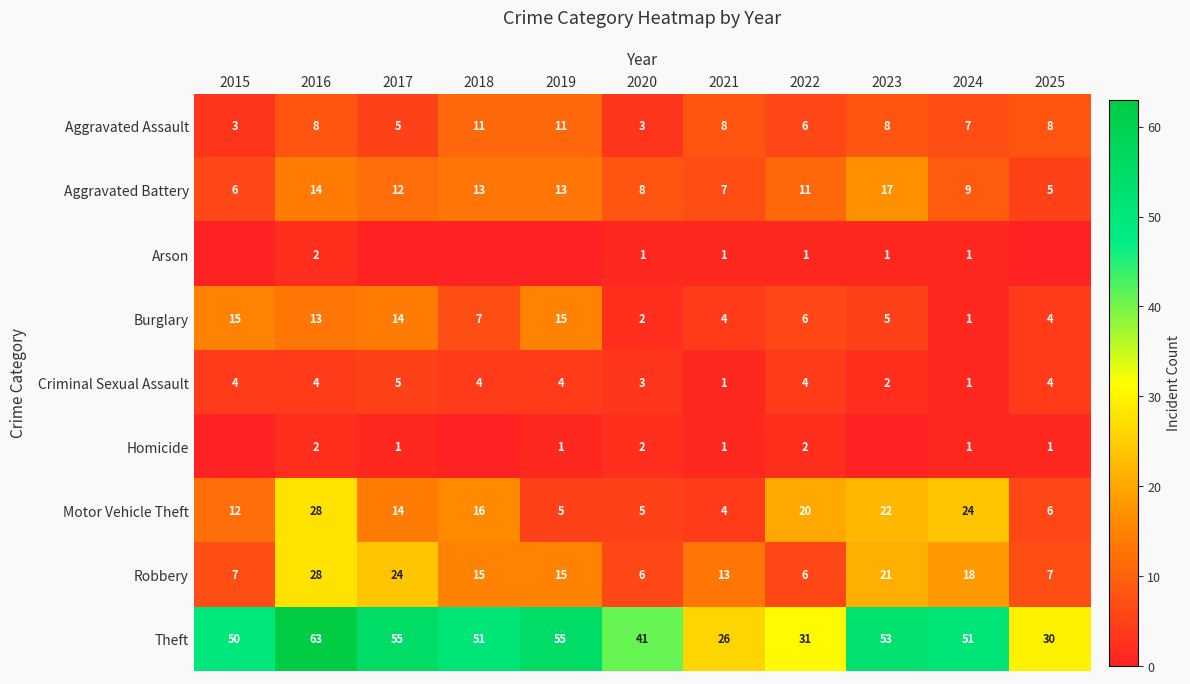

The value of Burglary at 2022 is 6. True or false?

True